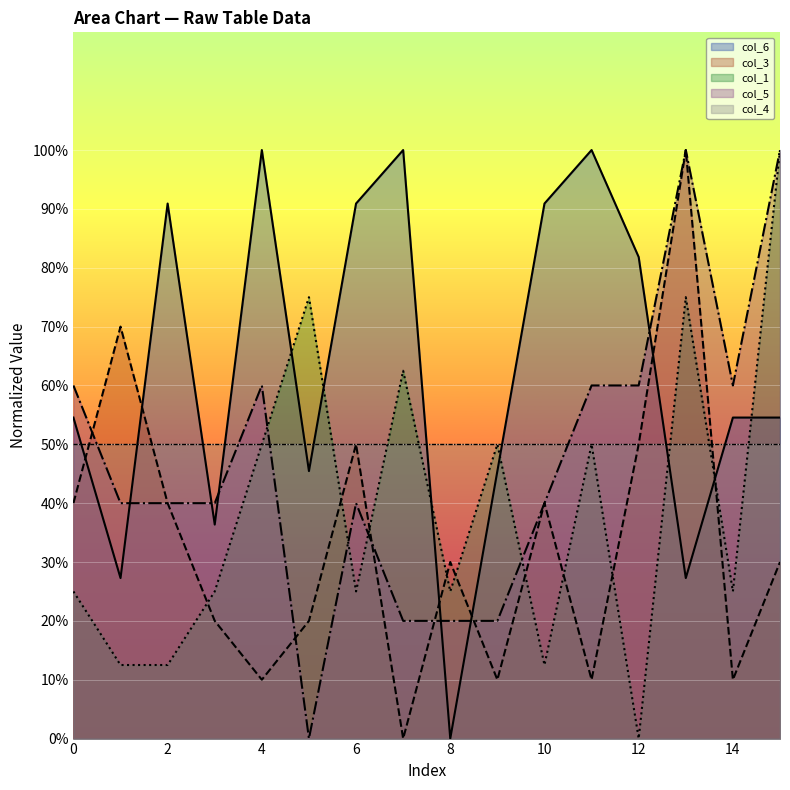

What is the highest value of the col_5 series?

100.0